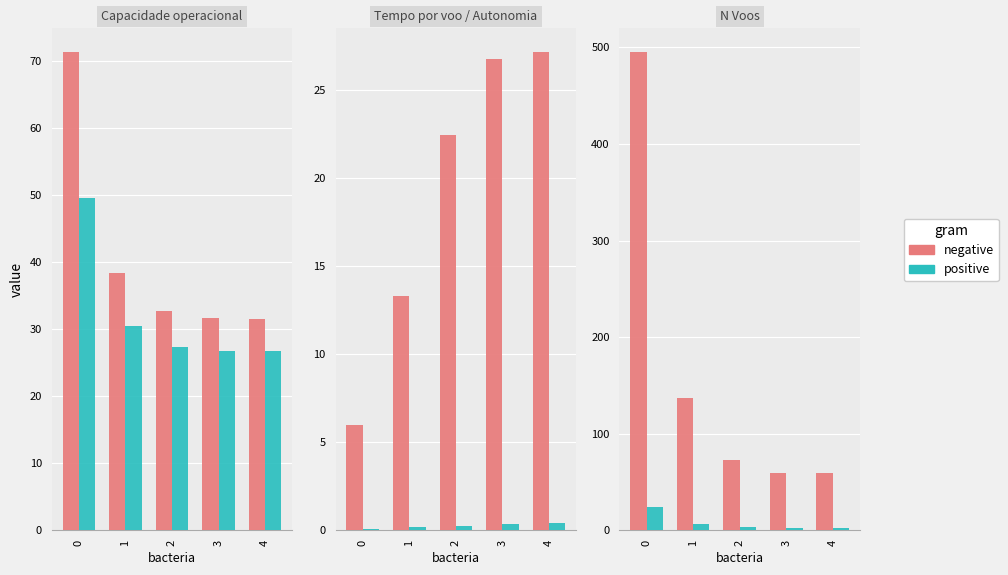

What is the difference between the highest and lowest values at 4?

58.6